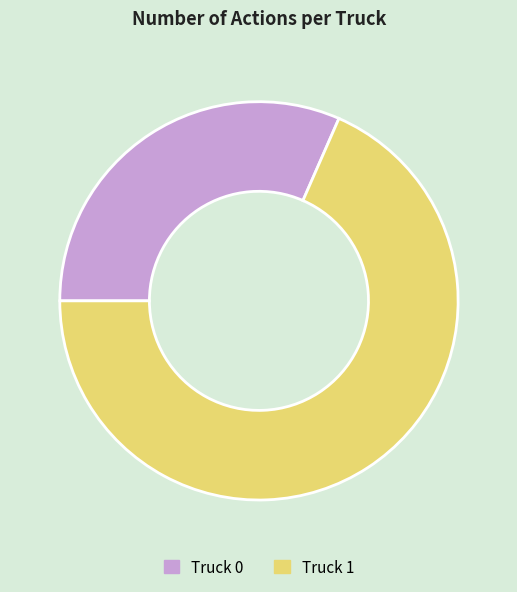

Which has a higher value, Truck 0 or Truck 1?

Truck 1